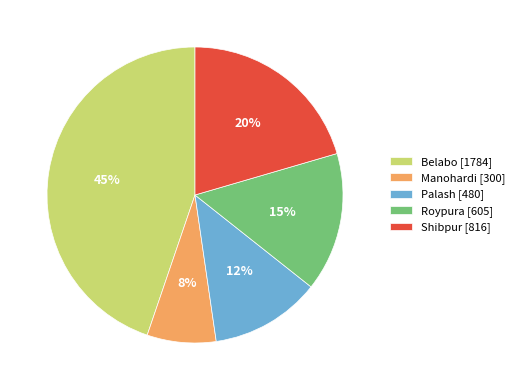

To the nearest percent, what is the difference between the largest and smallest slice percentages?

37%